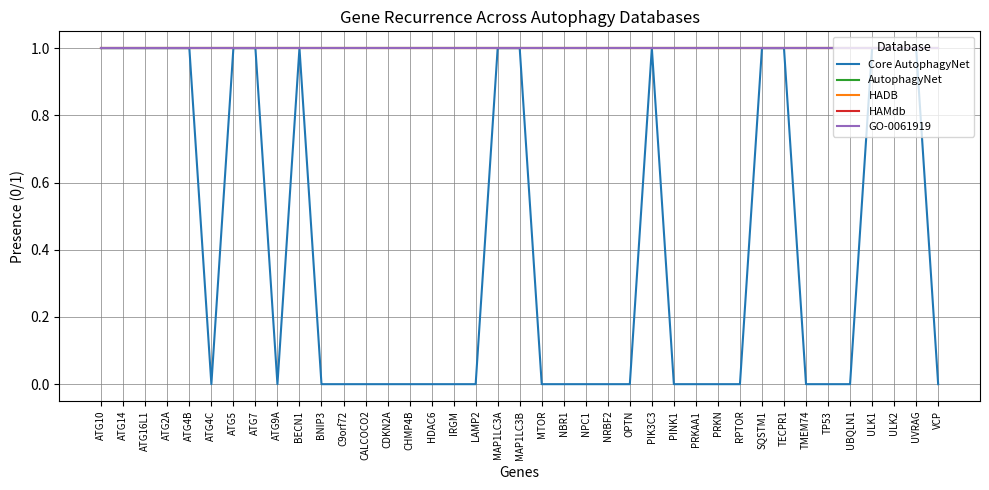

Does the chart display data point markers on the line(s)?

No